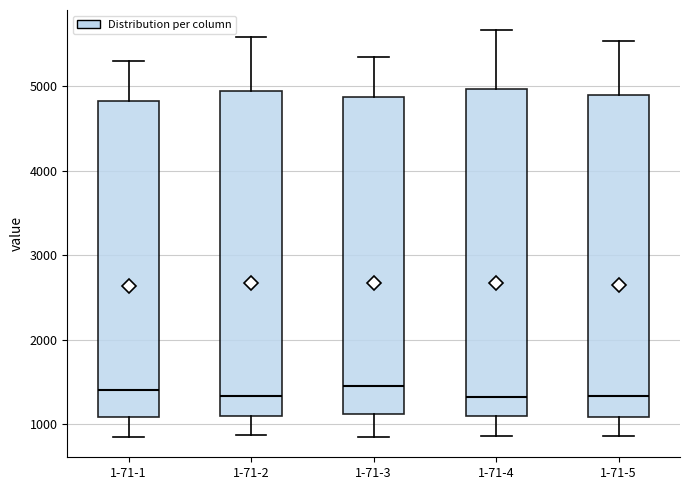

Reading left to right, read every box against the y-axis: the position of its median line, the range the box covers, and the ends of its whiskers. The values are not printed on the chart, so give them approximately, as read against the axis.

1-71-1: median 1400, box 1100 to 4800, whiskers 900 to 5300
1-71-2: median 1300, box 1100 to 4900, whiskers 900 to 5600
1-71-3: median 1500, box 1100 to 4900, whiskers 800 to 5300
1-71-4: median 1300, box 1100 to 5000, whiskers 900 to 5700
1-71-5: median 1300, box 1100 to 4900, whiskers 900 to 5500